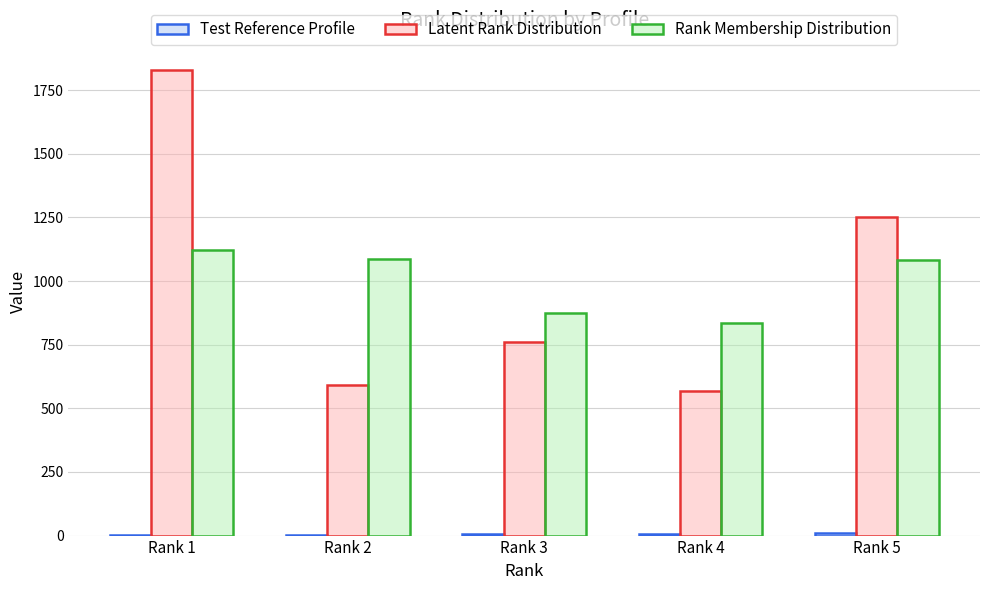

At which label is Latent Rank Distribution closest to 1199?

Rank 5